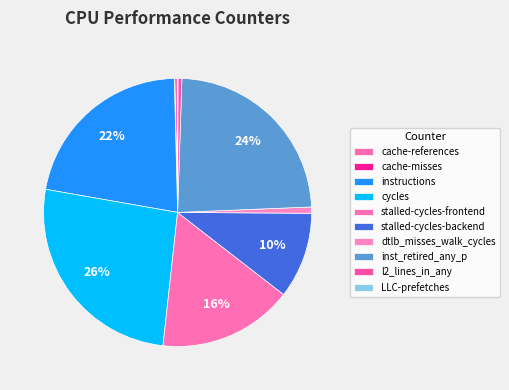

Which slice is the smallest?

cache-misses